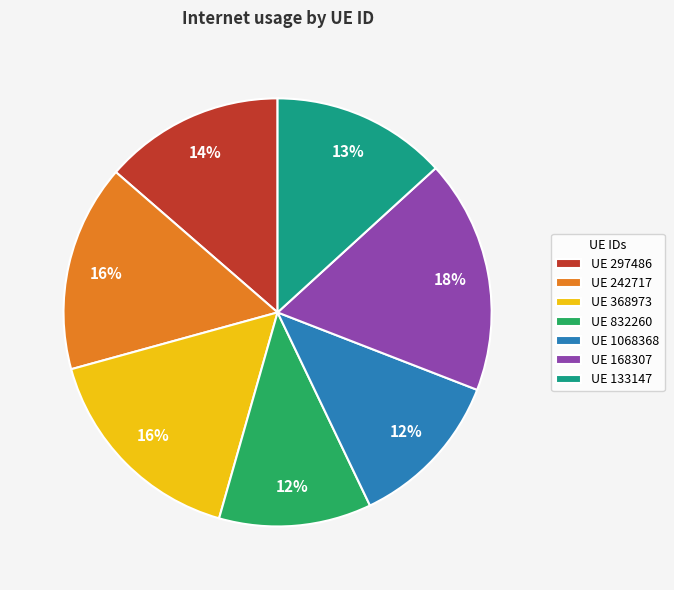

Count the number of slices in the pie.

7